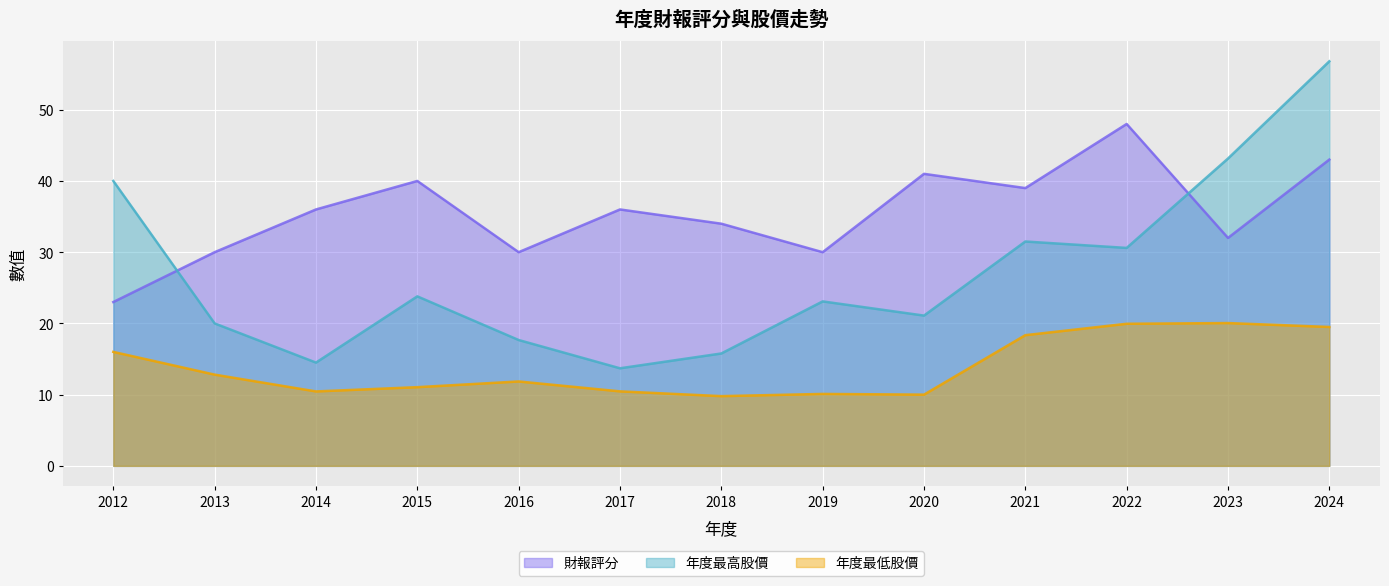

How many lines are shown in the chart?

3